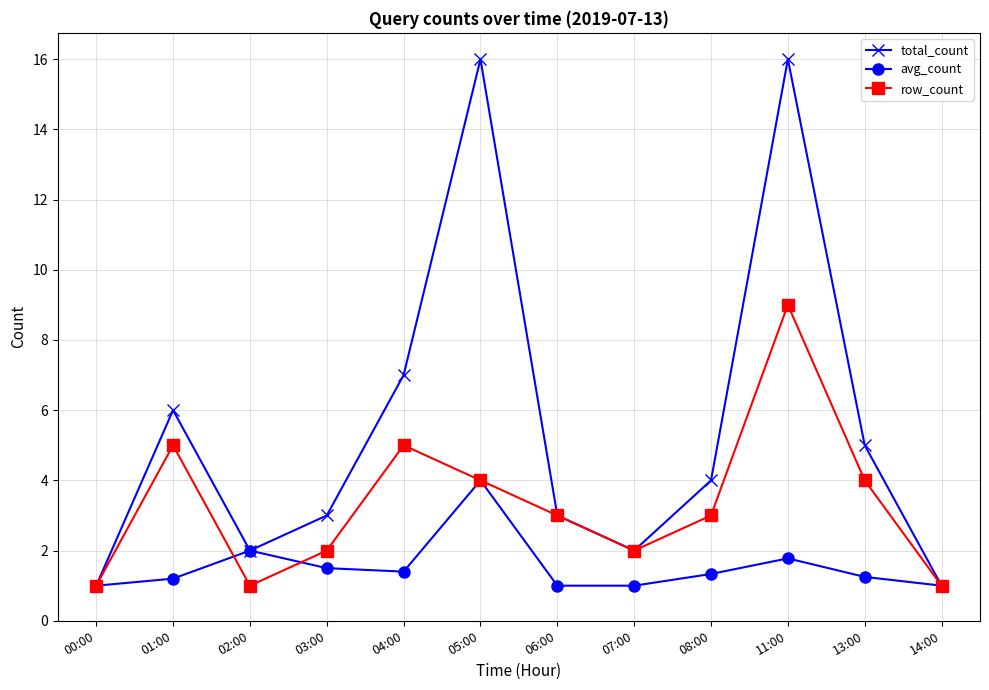

What is the minimum value shown in the chart?

1.0